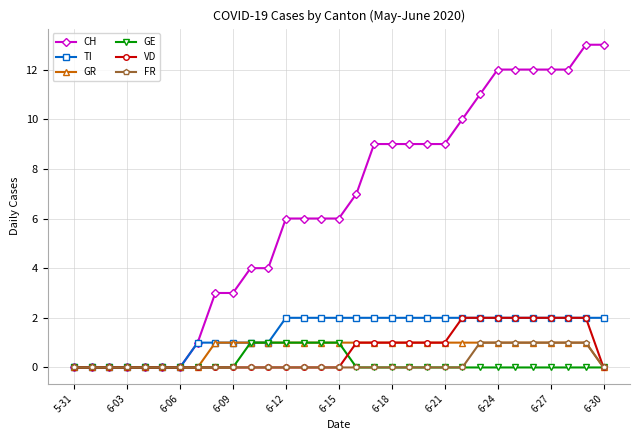

What is the greatest value displayed?

13